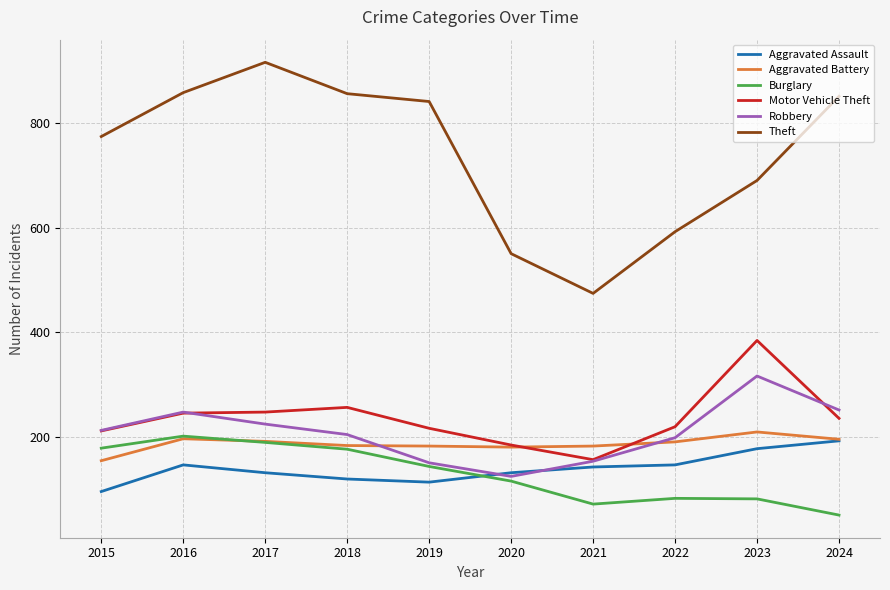

What is the difference between the maximum and second lowest values in the Aggravated Battery series?

29